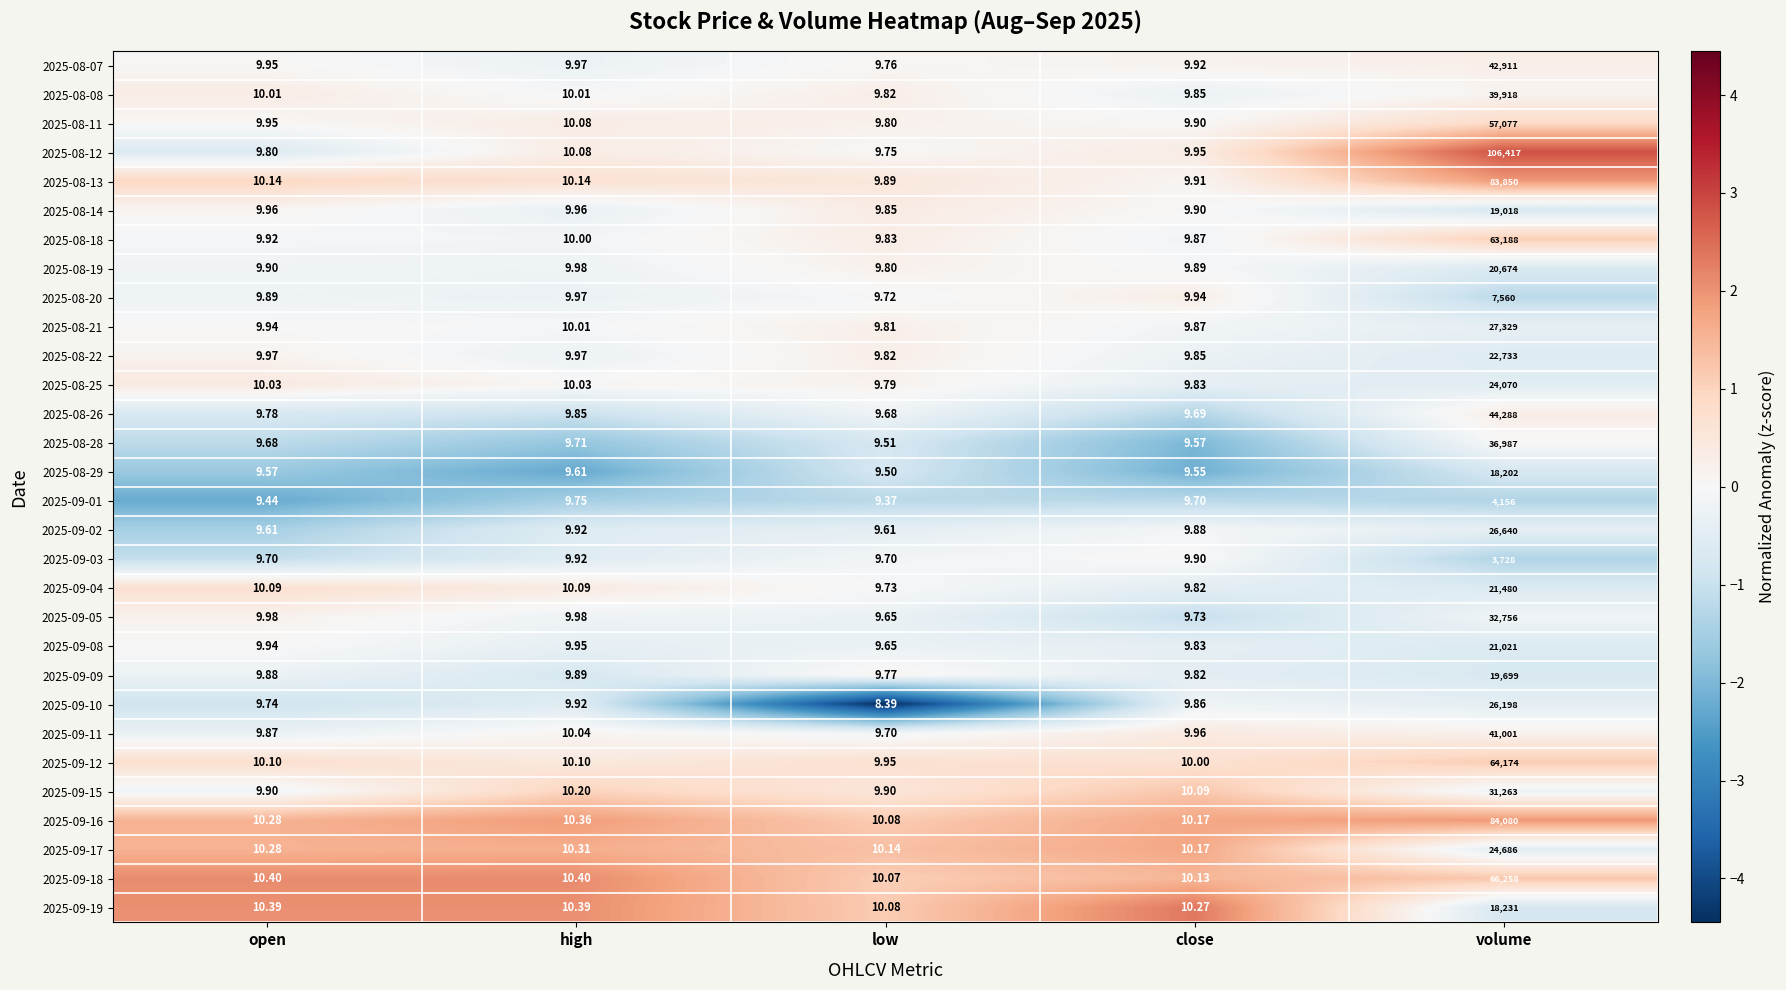

Count the number of categories in the chart.

5